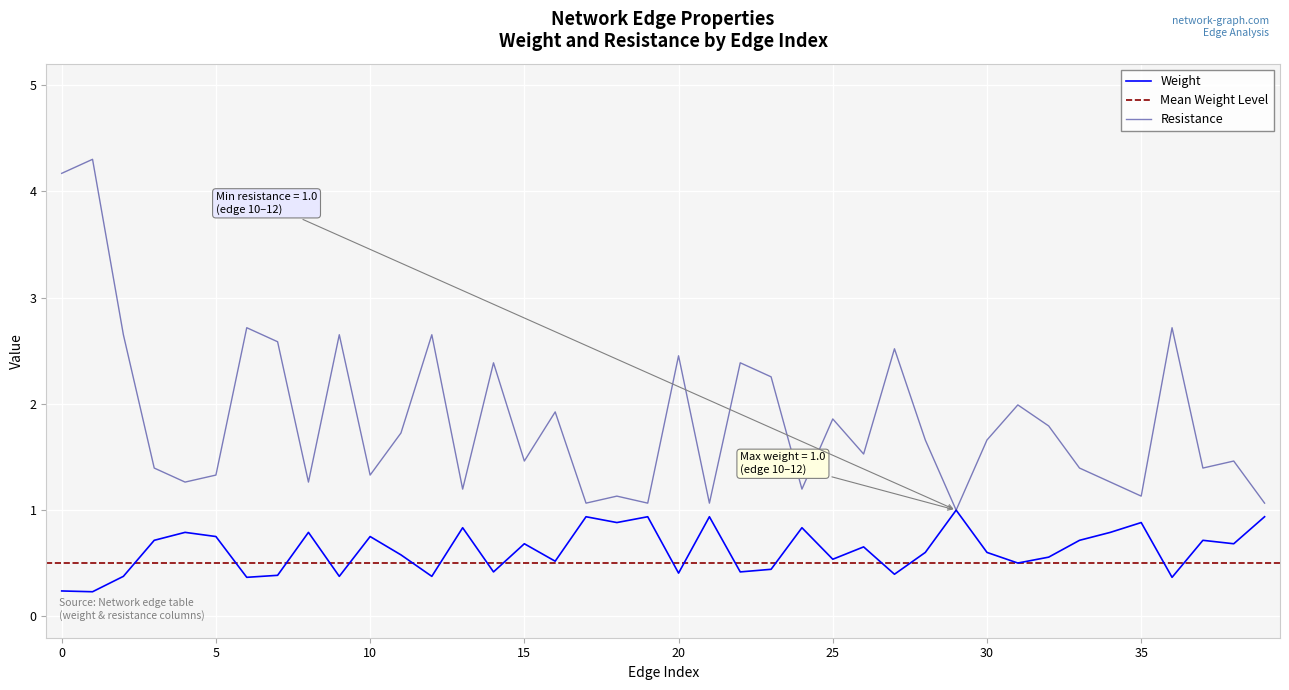

What is the maximum value for Weight?

1.0